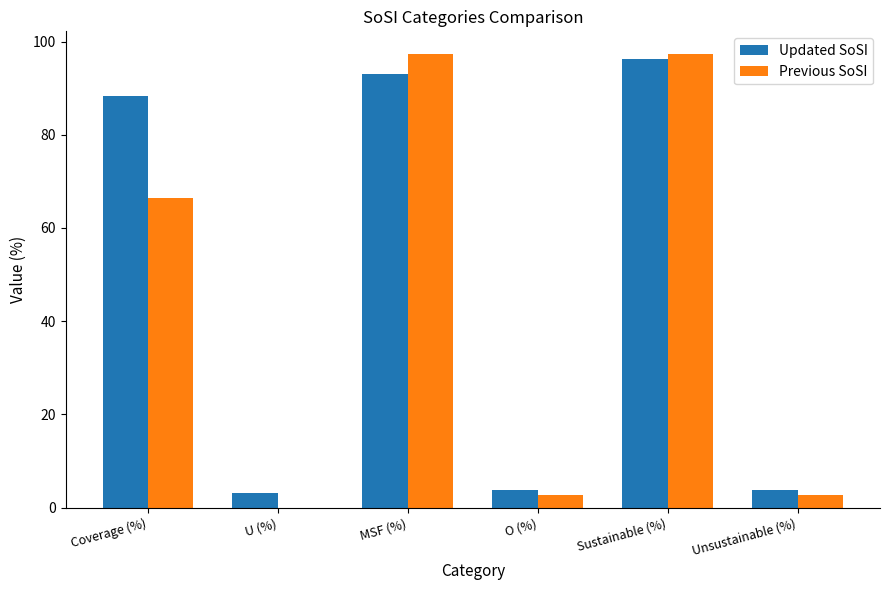

What is the greatest value displayed?

97.3